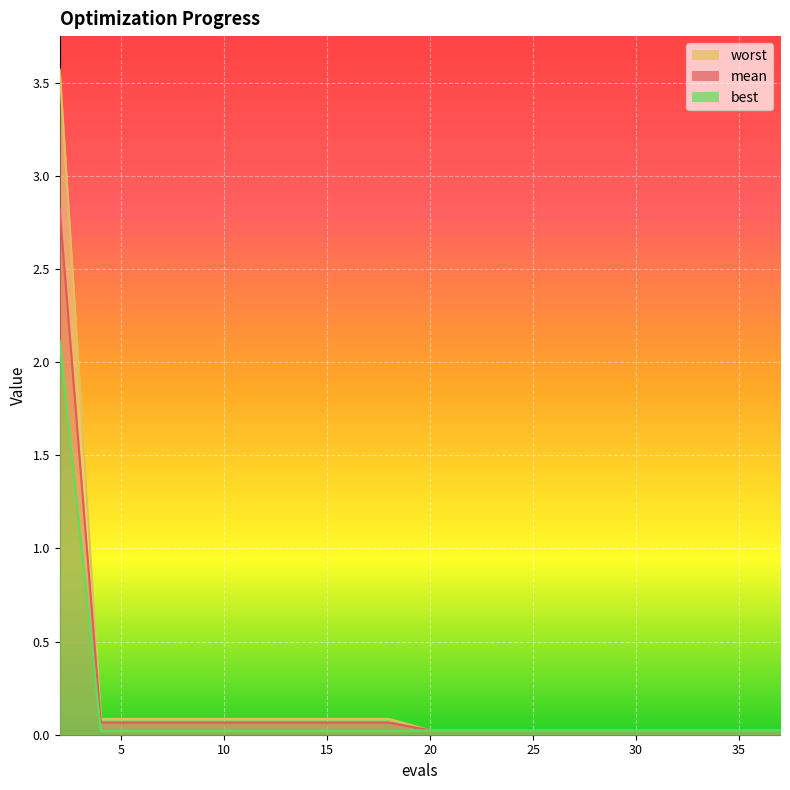

True or false: worst has more than 0 points higher than both neighbors.

False